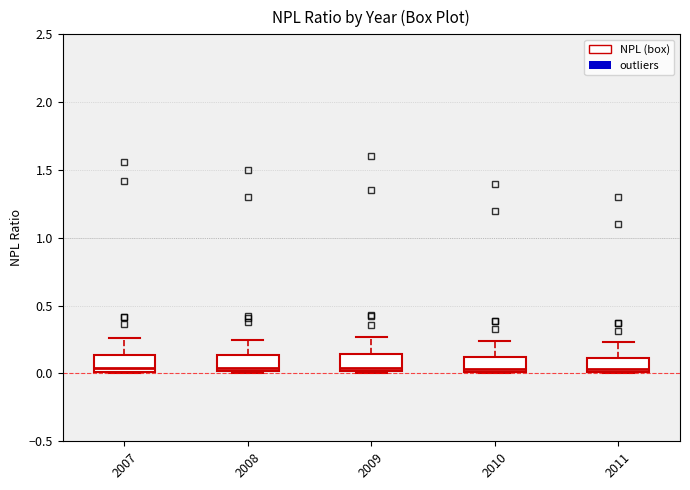

Reading left to right, transcribe this box plot: for each box, give where its median line is, the range the box spans, and where its two whiskers end, as read against the y-axis. The values are not printed on the chart, so give them approximately, as read against the axis.

2007: median 0.05, box 0.00 to 0.15, whiskers 0.00 to 0.25
2008: median 0.05, box 0.00 to 0.15, whiskers 0.00 to 0.25
2009: median 0.05, box 0.00 to 0.15, whiskers 0.00 to 0.25
2010: median 0.05, box 0.00 to 0.15, whiskers 0.00 to 0.25
2011: median 0.05, box 0.00 to 0.10, whiskers 0.00 to 0.25